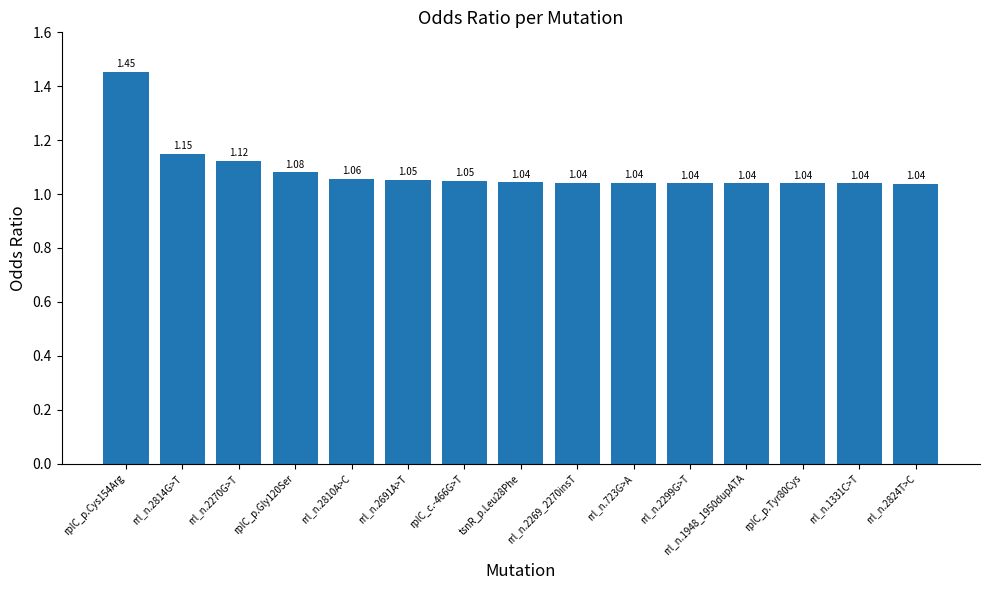

Does the chart contain stacked bars?

No